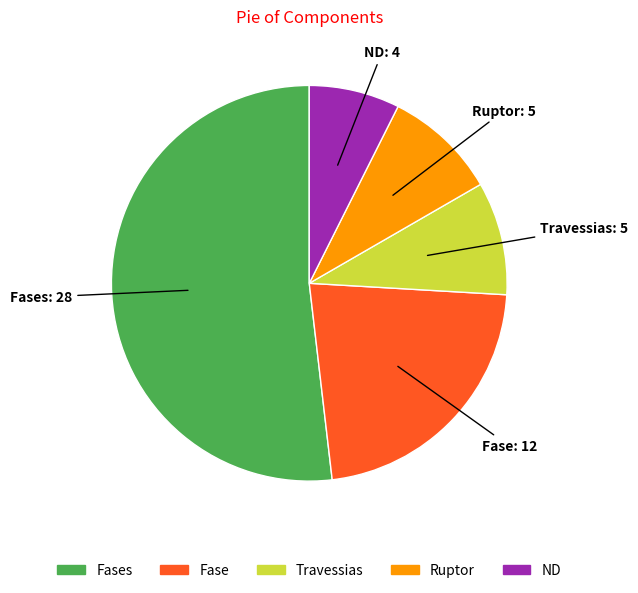

Combined, do ND and Ruptor account for over 50%?

No